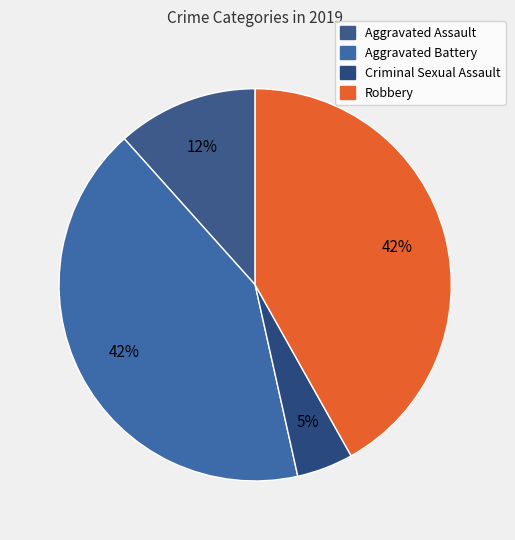

What percentage is the Aggravated Assault slice, to the nearest percent?

12%